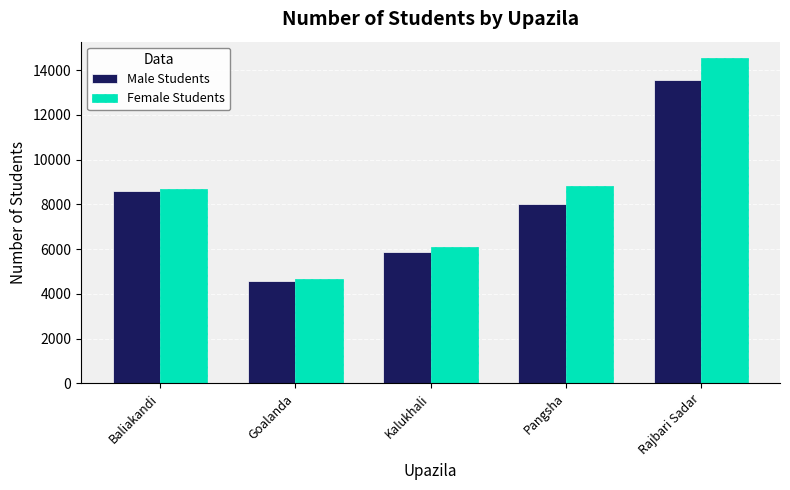

What is the spread (max minus min) of values at Kalukhali?

239